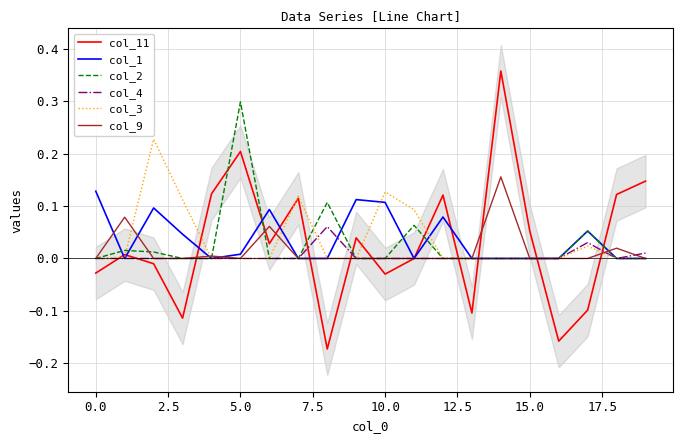

What is the sum of the col_11 values at 15 and 16?

-0.1